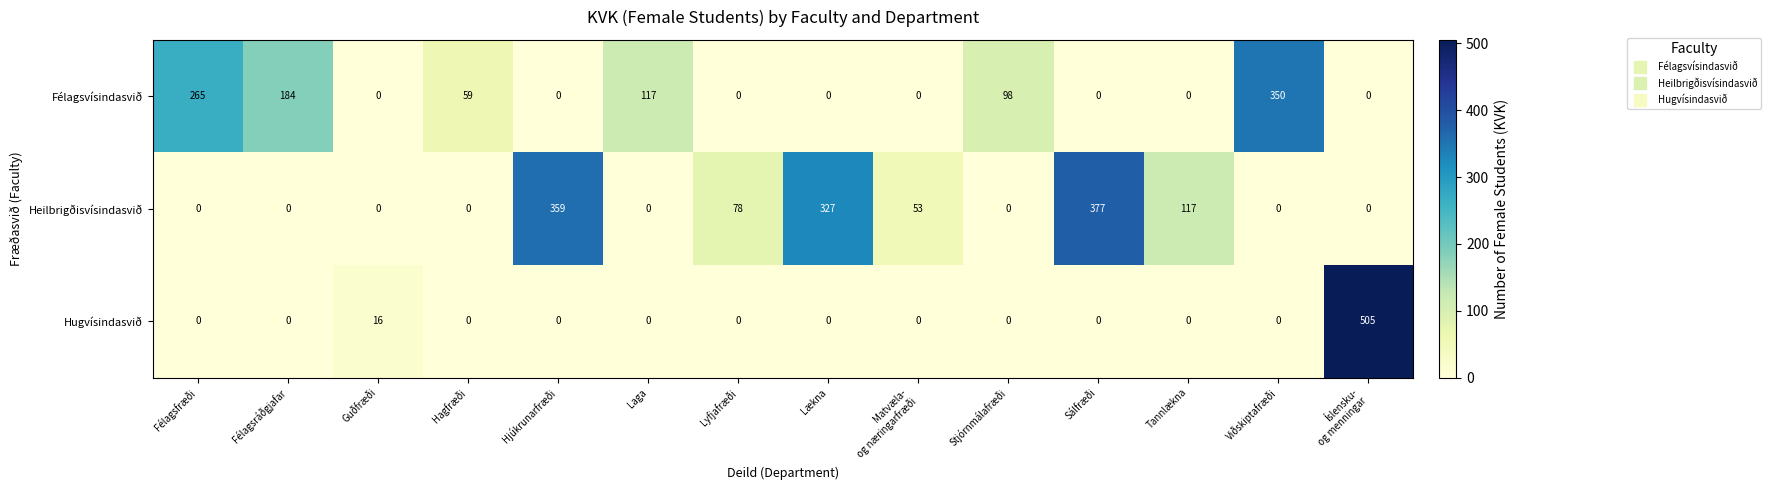

How many data points does each series have?

14